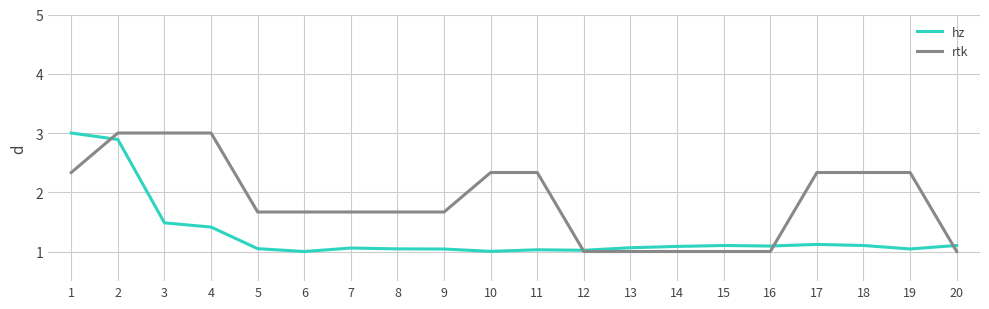

What is the difference between the rtk values at 20 and 4?

2.0